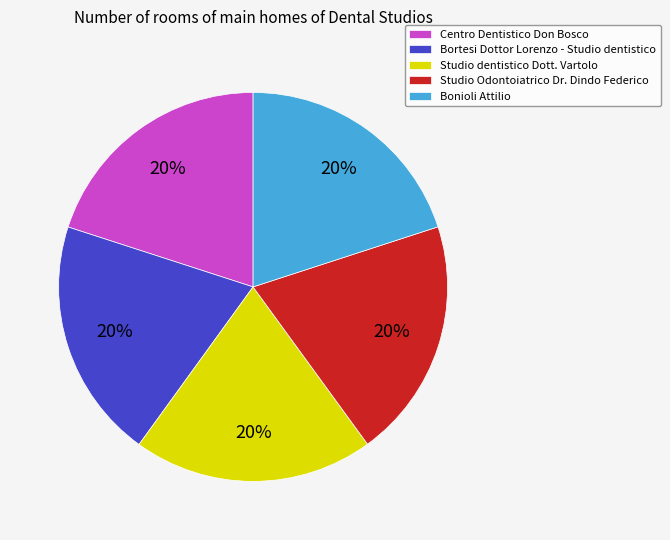

Is there any slice that represents more than half of the pie?

No